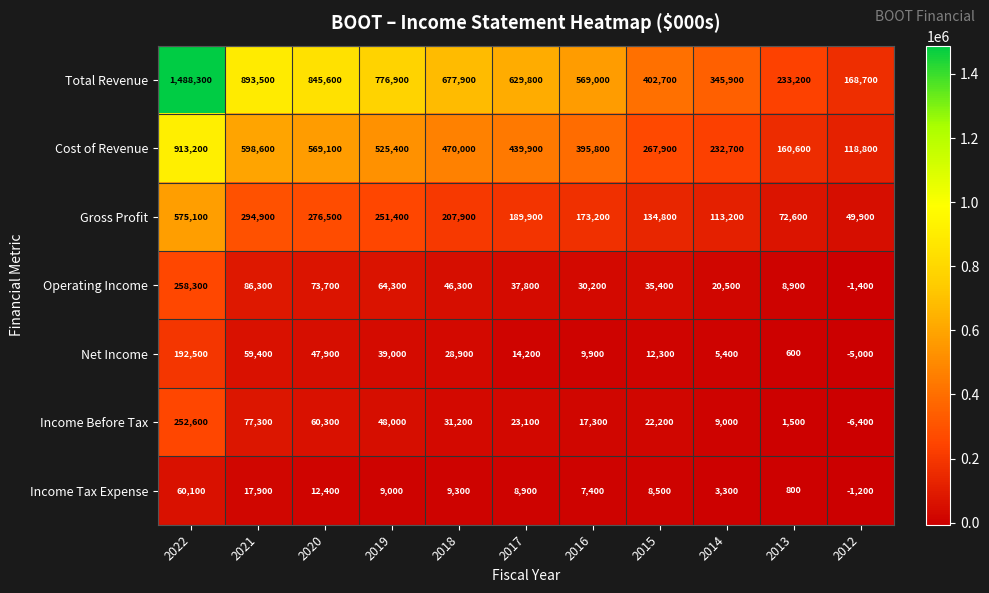

What is the spread (max minus min) of values at 2022?

1428200